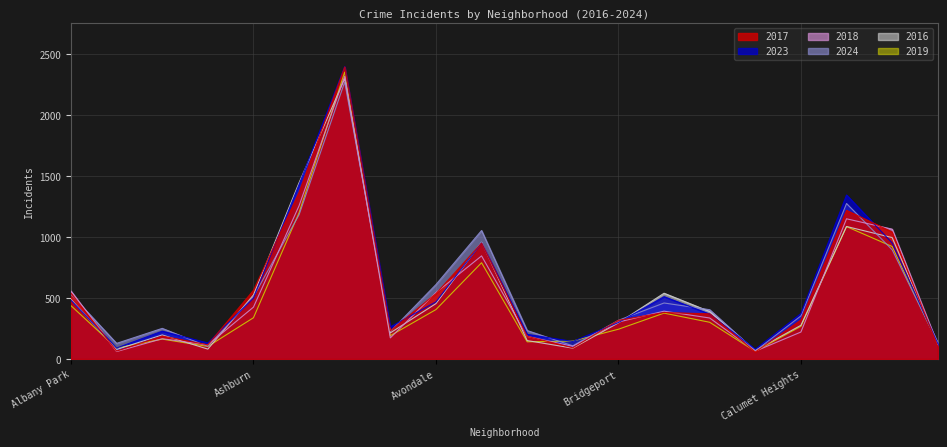

At which category is the sum across all series the highest?

Austin